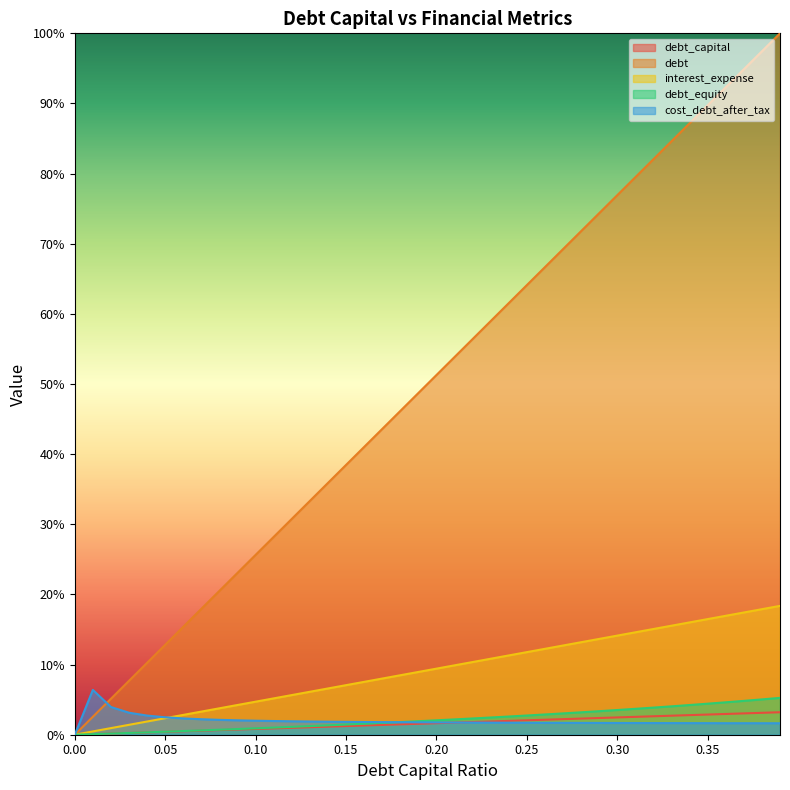

Which series has the widest spread of values?

debt